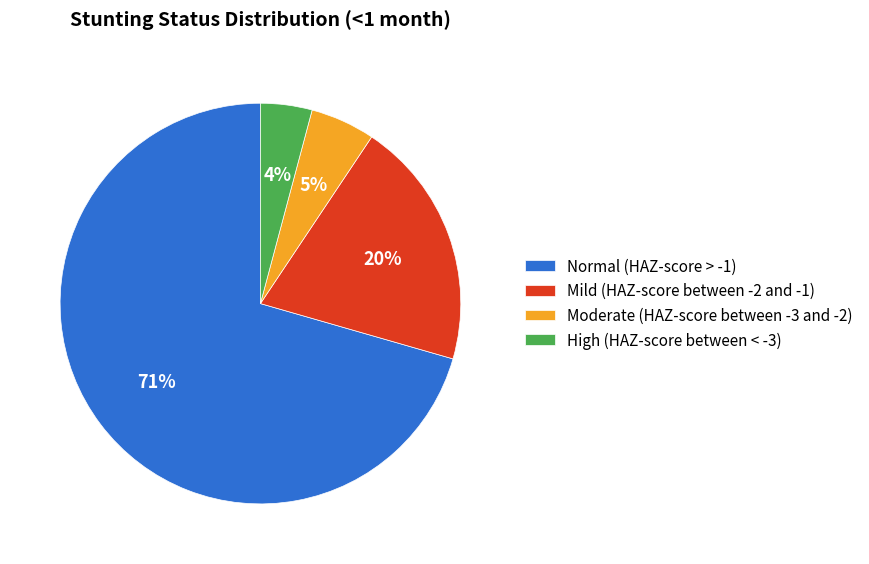

Which slice is the smallest?

High (HAZ-score between < -3)